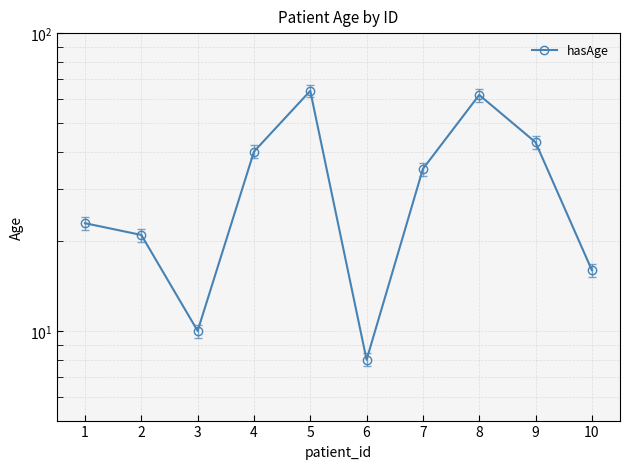

At which label does the data first exceed 35?

4